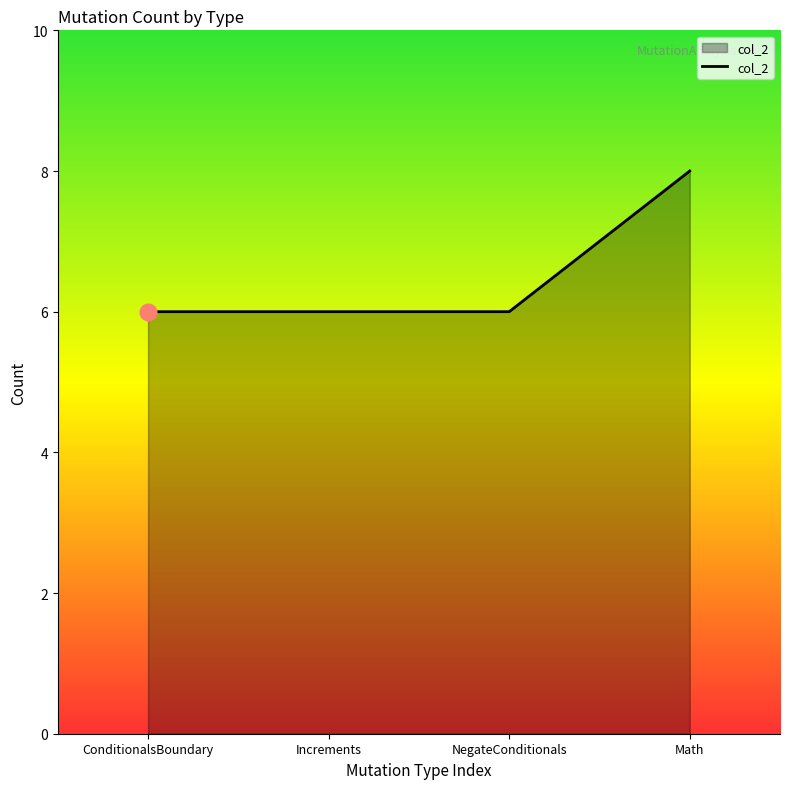

What is the approximate value at ConditionalsBoundary?

6